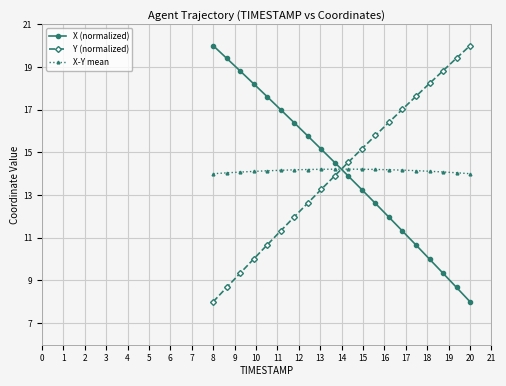

List the series in order of their overall mean, lowest first.

X (normalized), X-Y mean, Y (normalized)